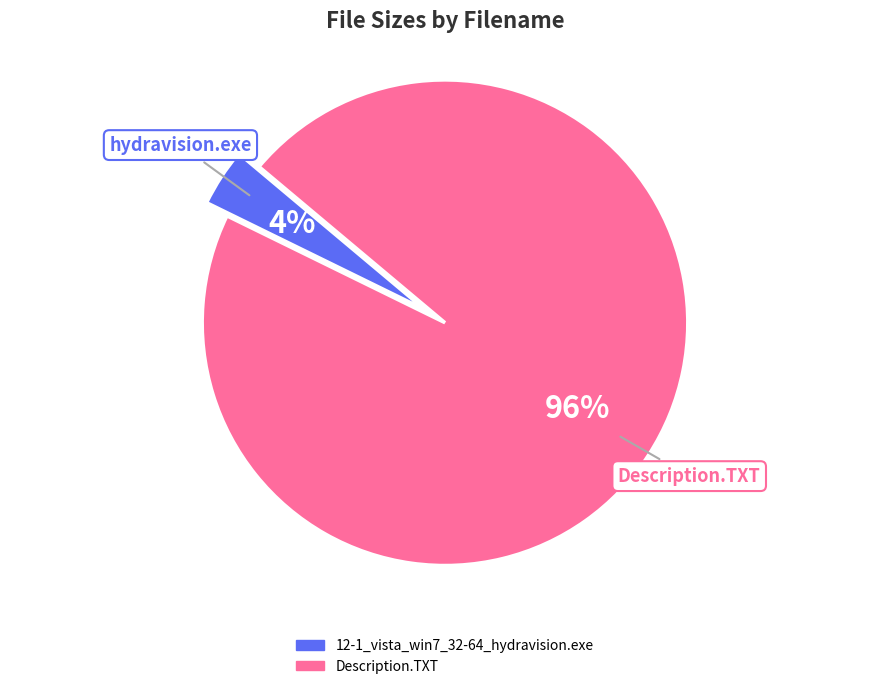

What is the smallest slice in the pie chart?

12-1_vista_win7_32-64_hydravision.exe